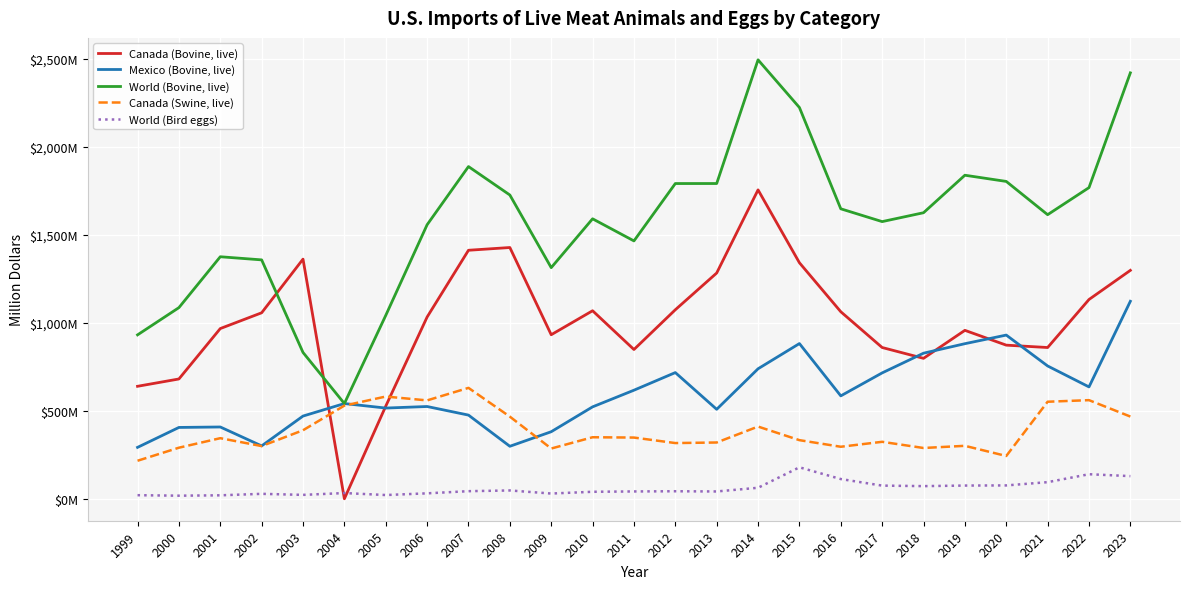

True or false: Canada (Swine, live) and World (Bovine, live) intersect in this chart.

False